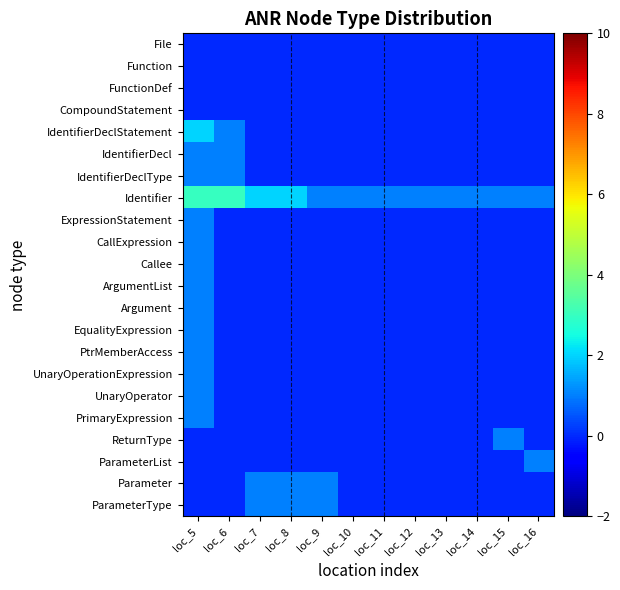

What is the maximum value shown in the chart?

3